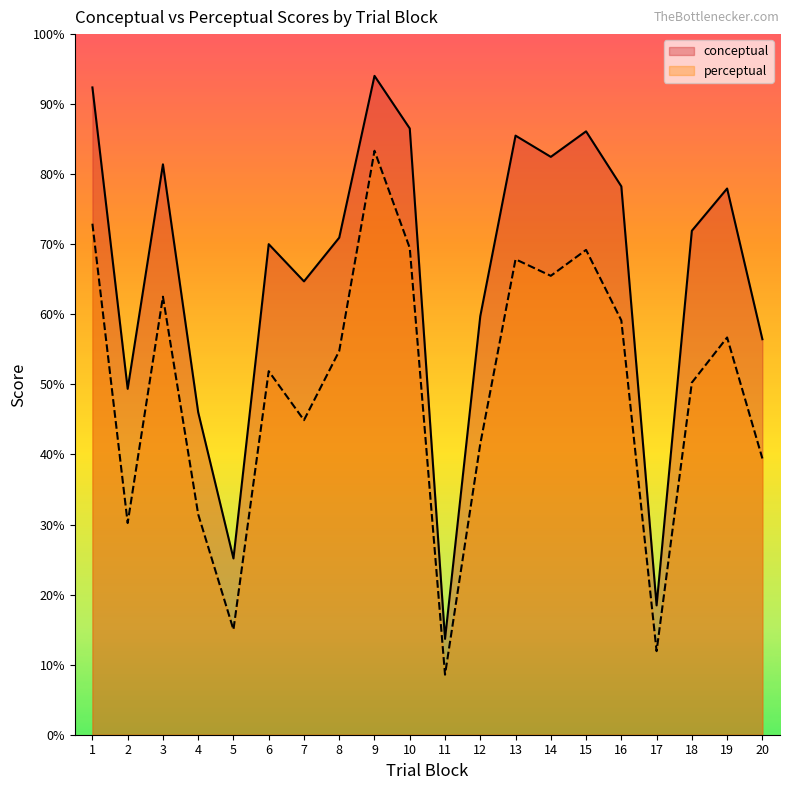

True or false: conceptual and perceptual cross at least once.

False